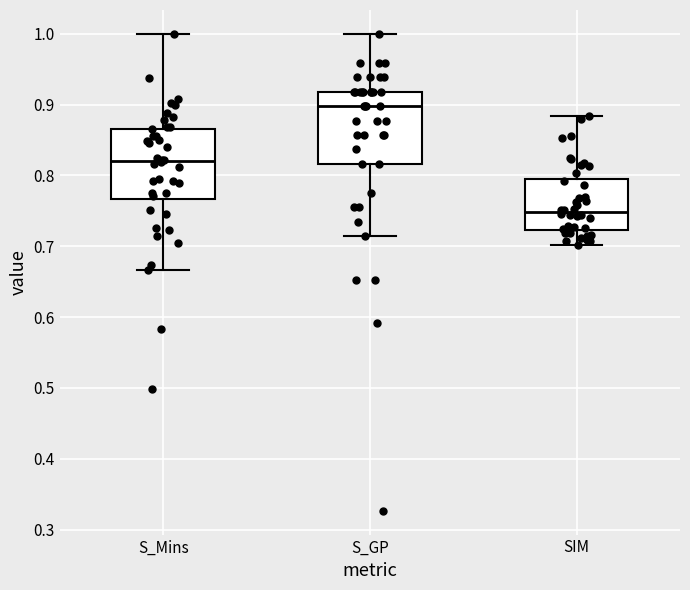

Reading left to right, read every box against the y-axis: the position of its median line, the range the box covers, and the ends of its whiskers. The values are not printed on the chart, so give them approximately, as read against the axis.

S_Mins: median 0.82, box 0.77 to 0.87, whiskers 0.67 to 1.00
S_GP: median 0.90, box 0.82 to 0.92, whiskers 0.71 to 1.00
SIM: median 0.75, box 0.72 to 0.80, whiskers 0.70 to 0.88